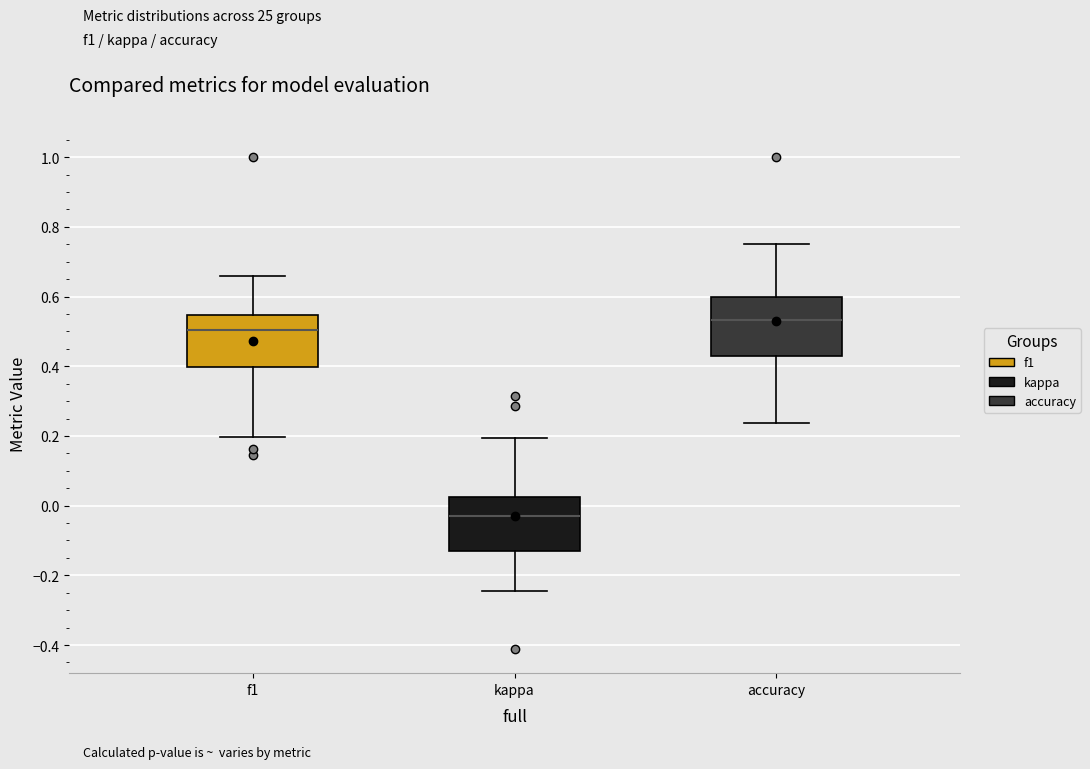

Where is the lower edge of the box for accuracy on the y-axis? The values are not printed on the chart, so give them approximately, as read against the axis.

0.42